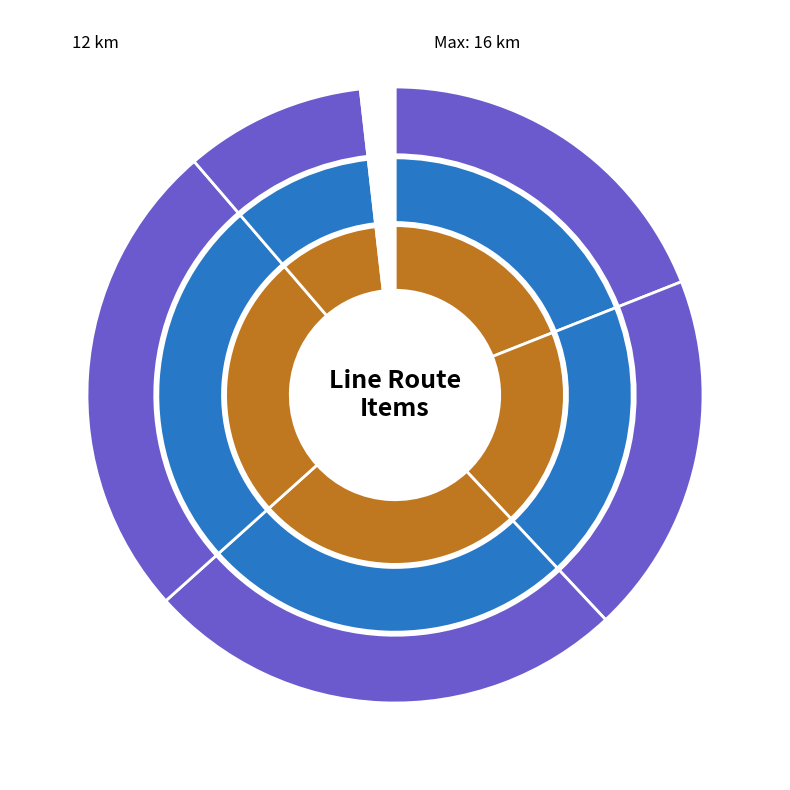

To the nearest percent, what percentage of the pie is B101R?

26%